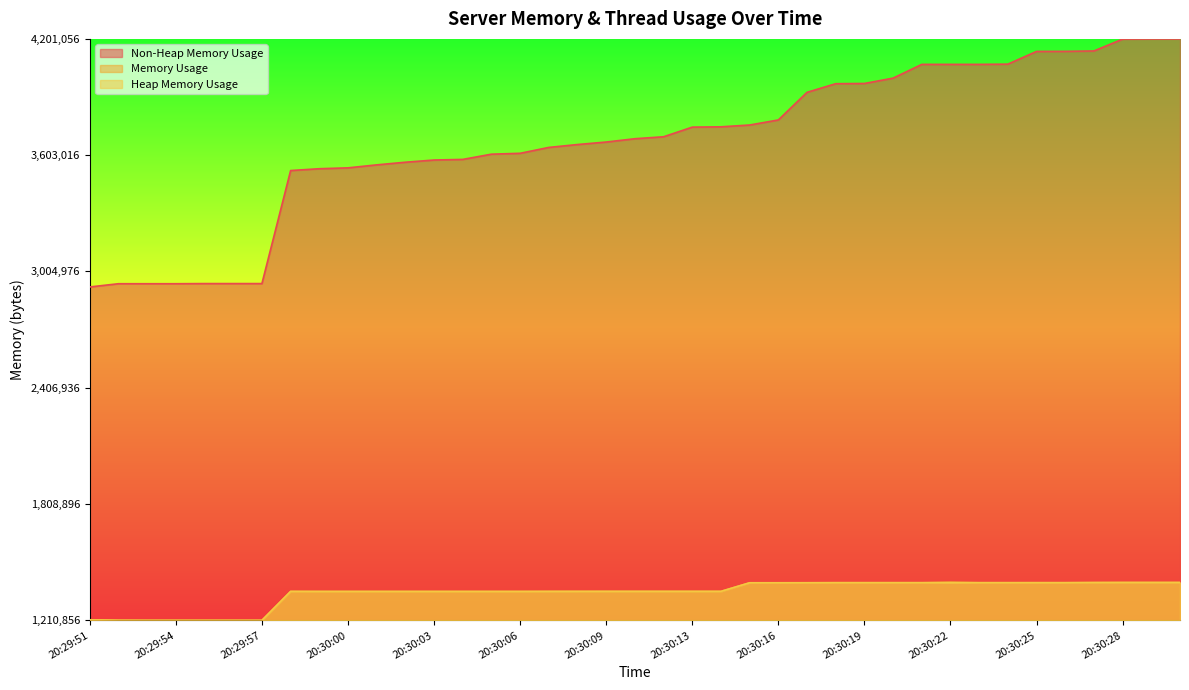

Between 20:30:14 and 20:30:18, which series saw the biggest shift?

Non-Heap Memory Usage